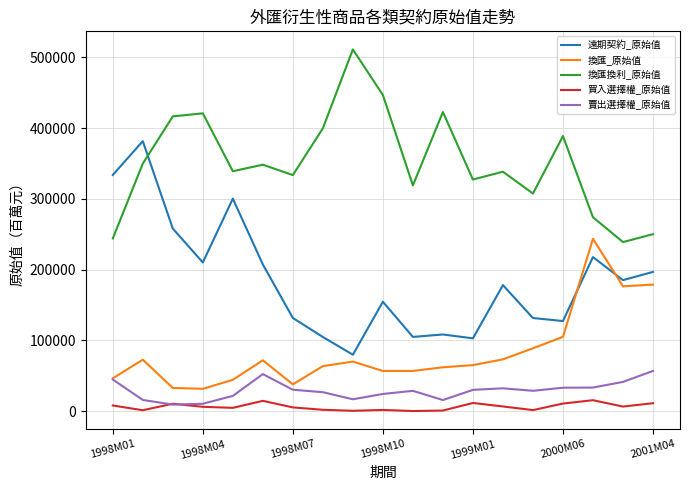

Rank the series by their maximum value, from lowest to highest.

買入選擇權_原始值, 賣出選擇權_原始值, 換匯_原始值, 遠期契約_原始值, 換匯換利_原始值